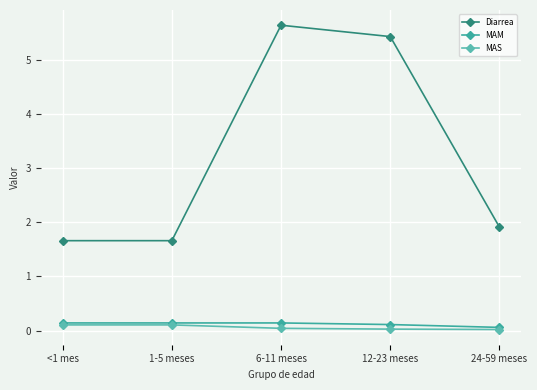

What is the sum of the MAS values at 6-11 meses and <1 mes?

0.1